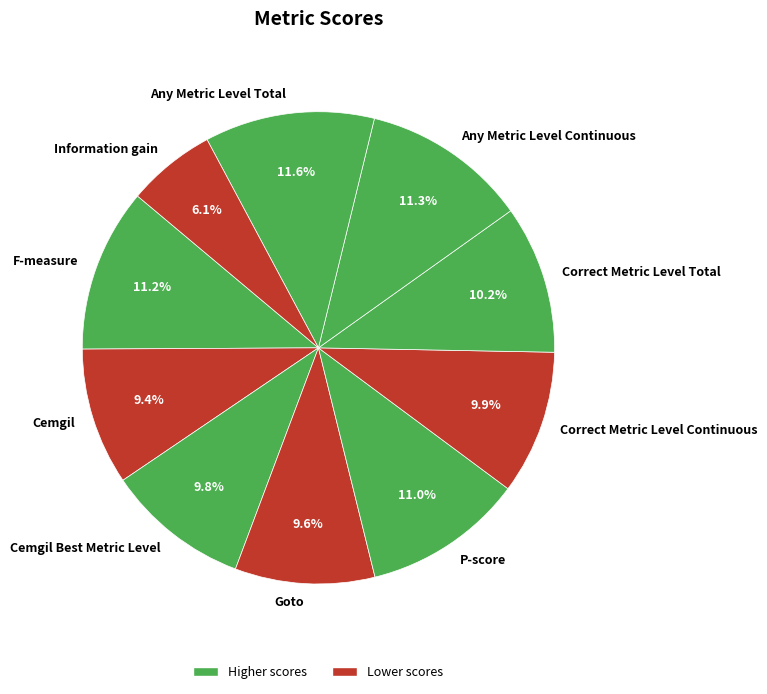

Is there any slice that represents more than half of the pie?

No